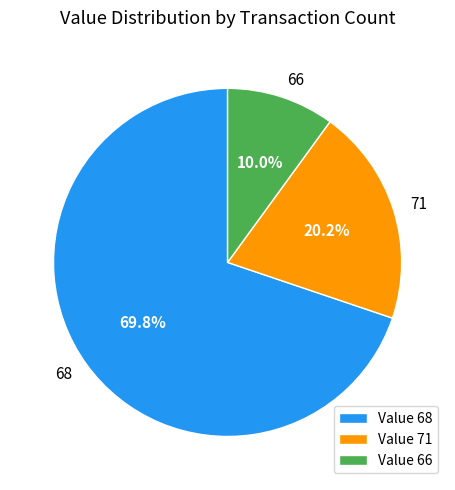

Combined, do 68 and 71 account for over 50%?

Yes